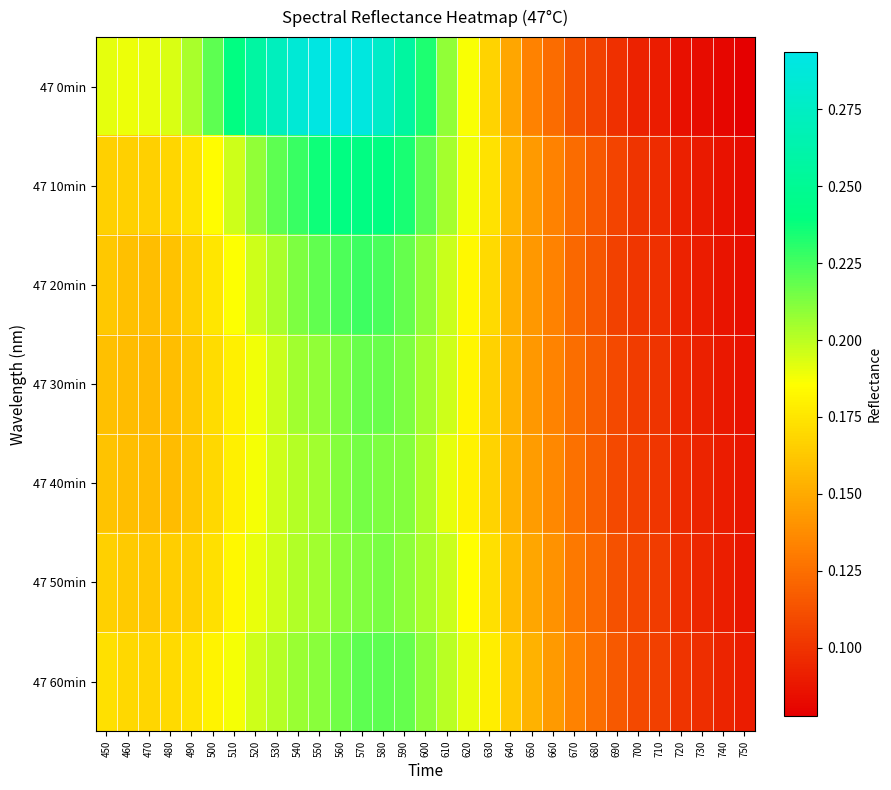

Between 490 and 550, which is larger?

550